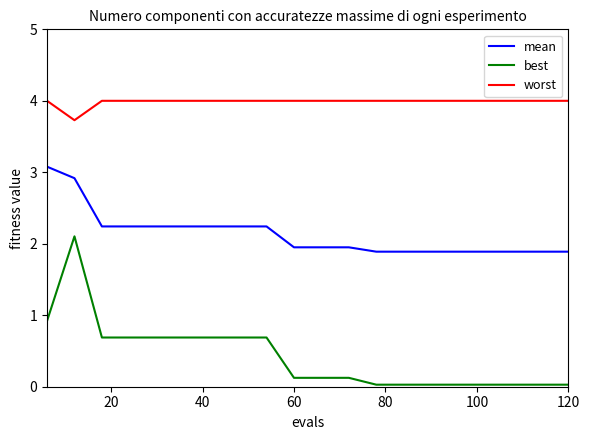

Does the chart display data point markers on the line(s)?

No